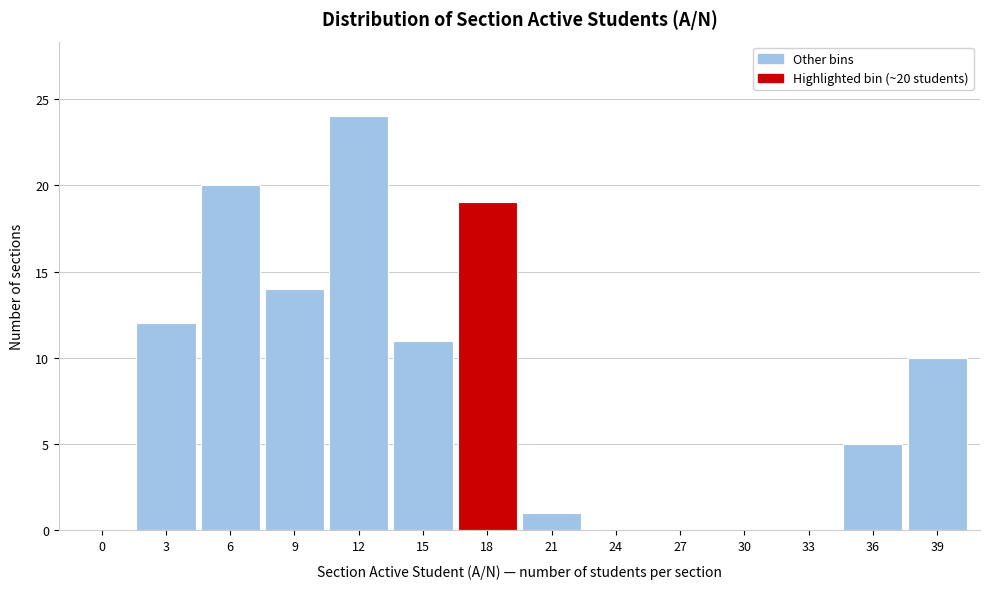

Reading left to right, extract all data points from this chart.

0=0	3=12	6=20	9=14	12=24	15=11	18=19	21=1	24=0	27=0	30=0	33=0	36=5	39=10